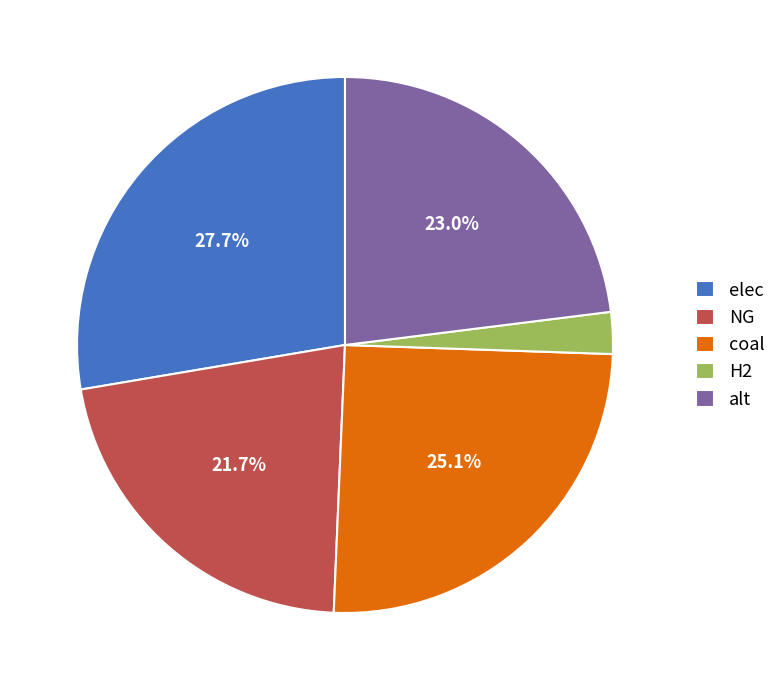

True or false: H2 accounts for 3% of the total.

True